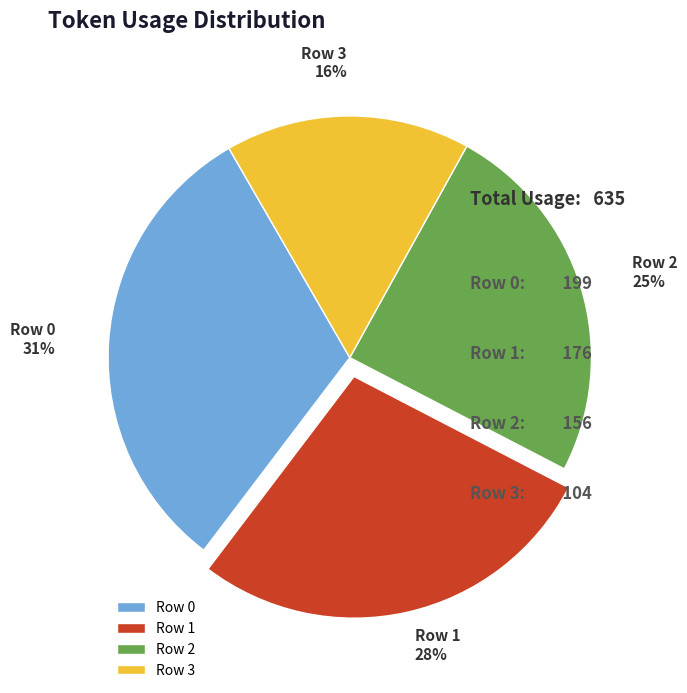

Combined, do Row 3 and Row 0 account for over 50%?

No